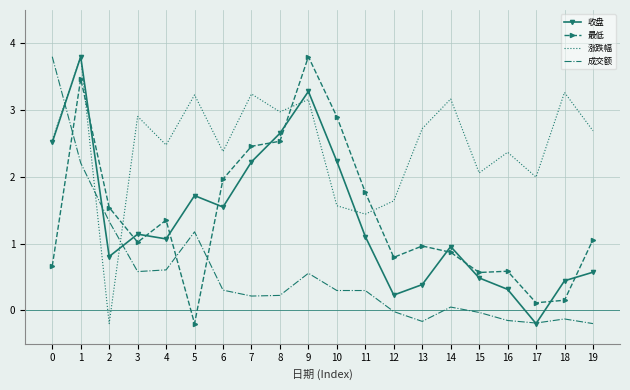

Between 13 and 17, which series saw the biggest shift?

最低